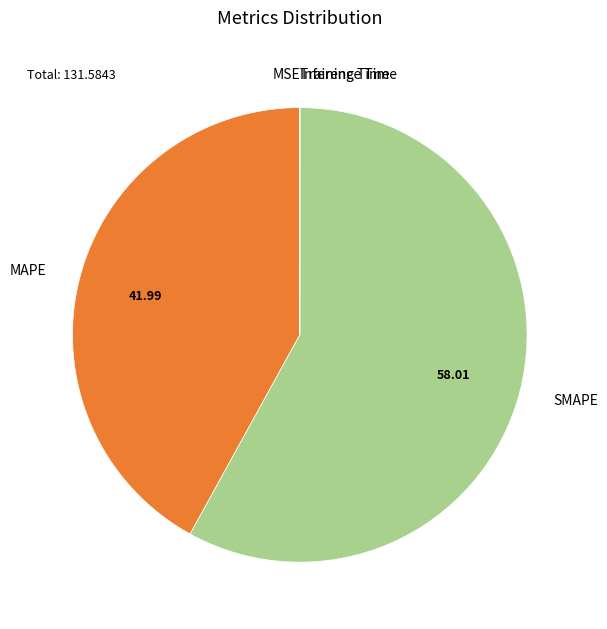

What is the majority slice?

SMAPE